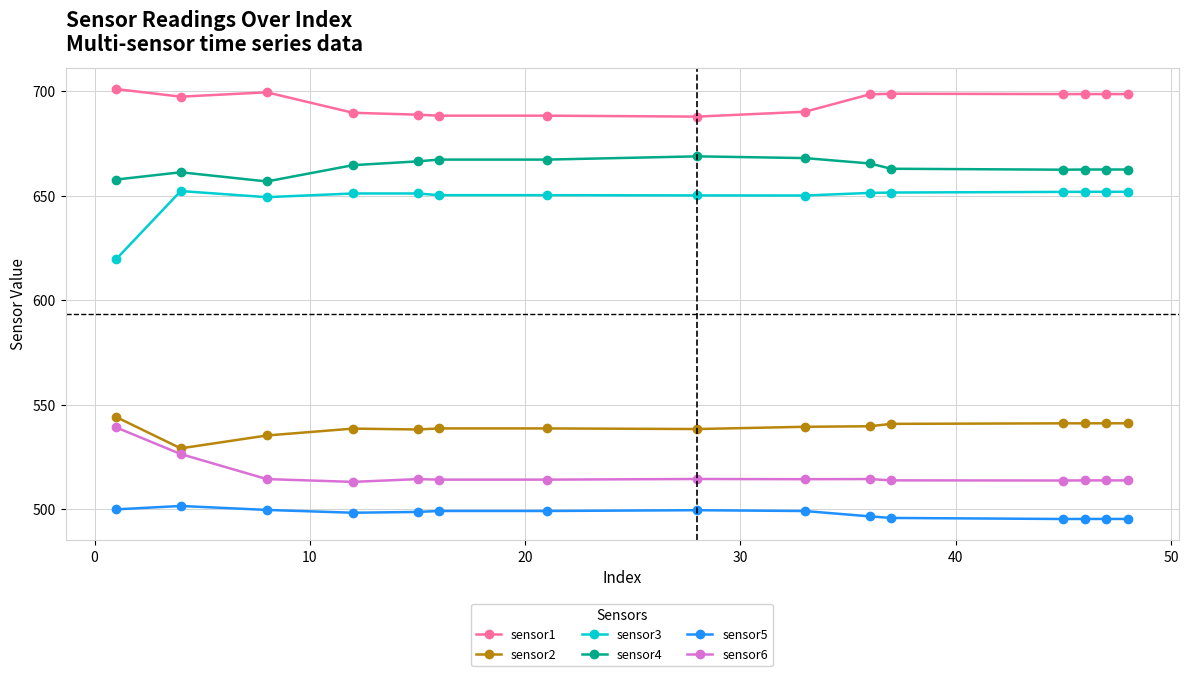

At how many categories does at least one series exceed 588?

15